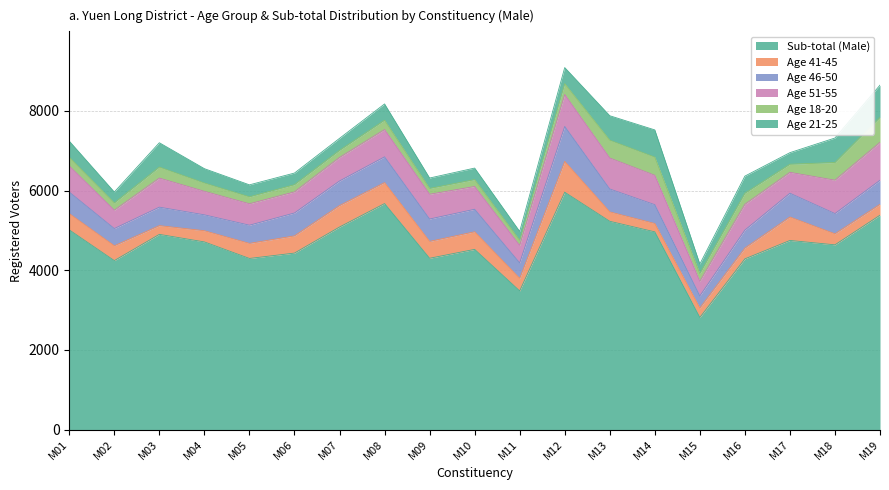

What is the value of the Sub-total (Male) point at the 10th from the left?

4523